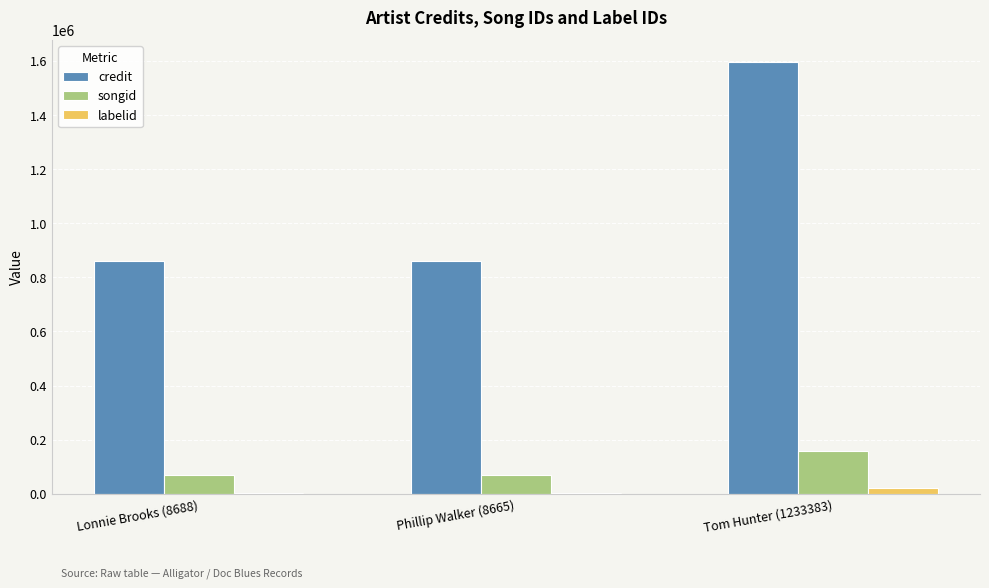

How many data points does each series have?

3